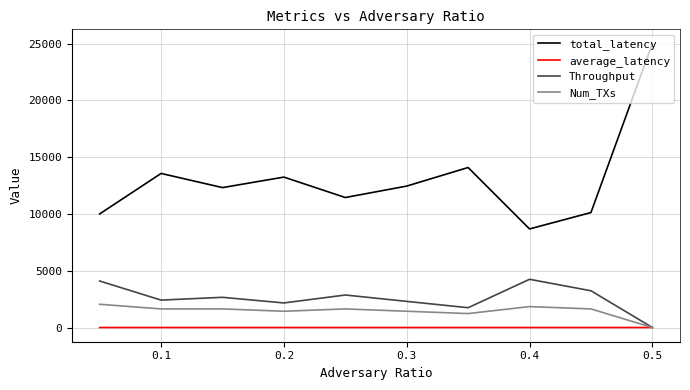

Which series has the largest total across all categories?

total_latency